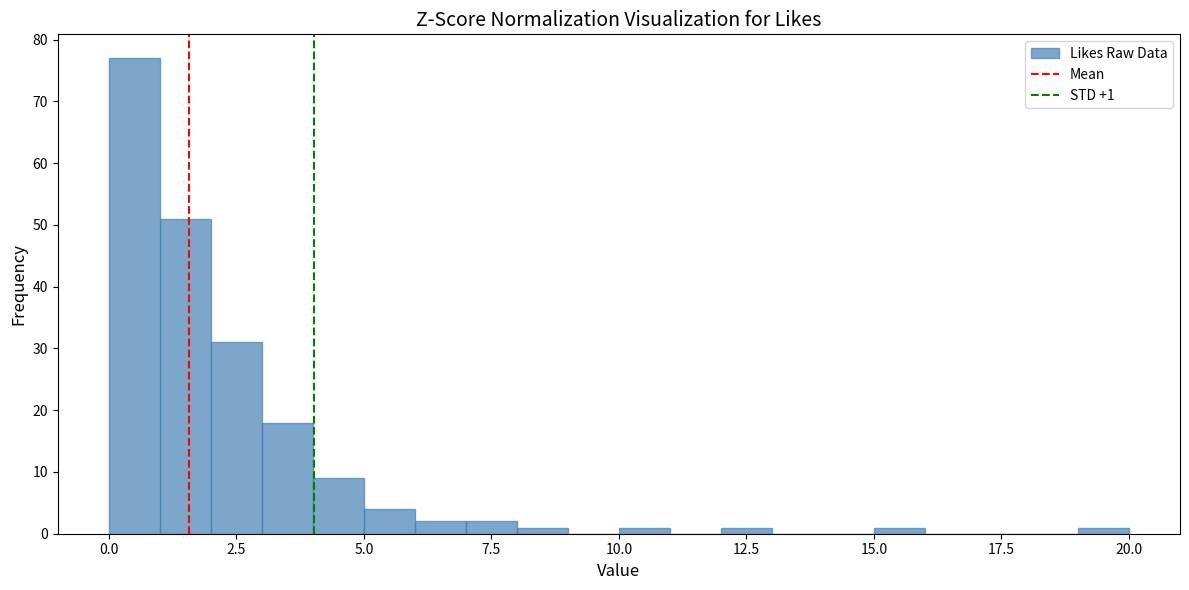

Read against the x-axis, roughly where is the centre of the tallest bar?

0.5